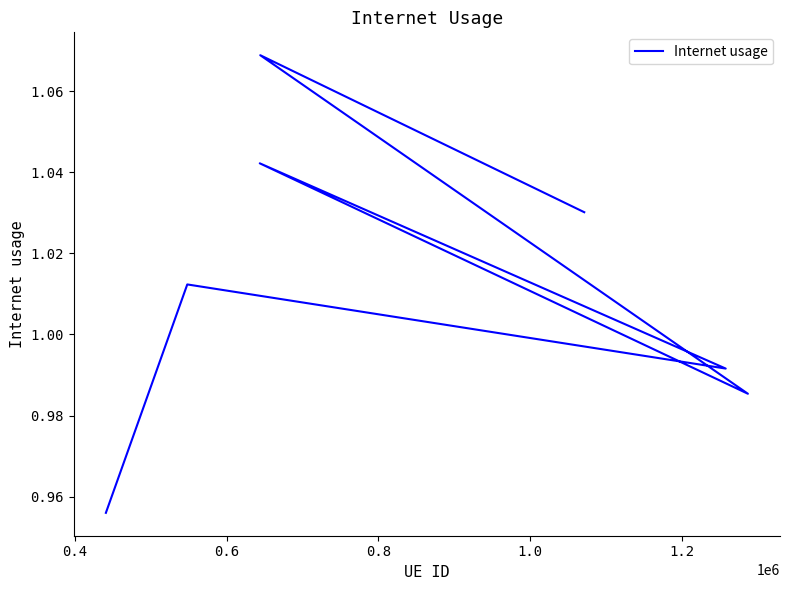

What is the value of the 5th point from the left?

1.0